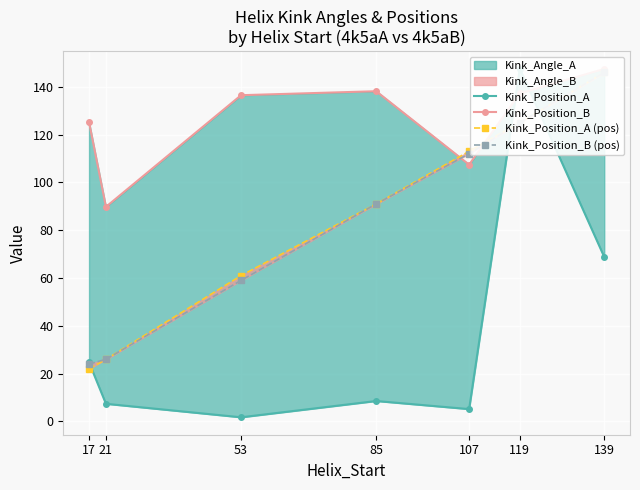

Which series changed the most between 21 and 139?

Kink_Position_A (pos)